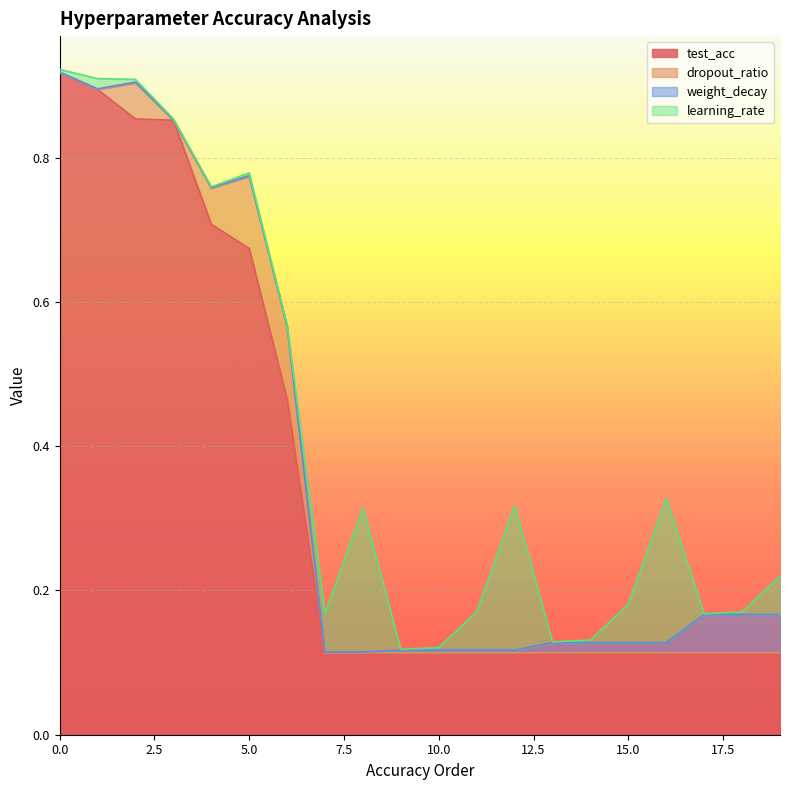

What is the difference between the highest and lowest values at 17?

0.1